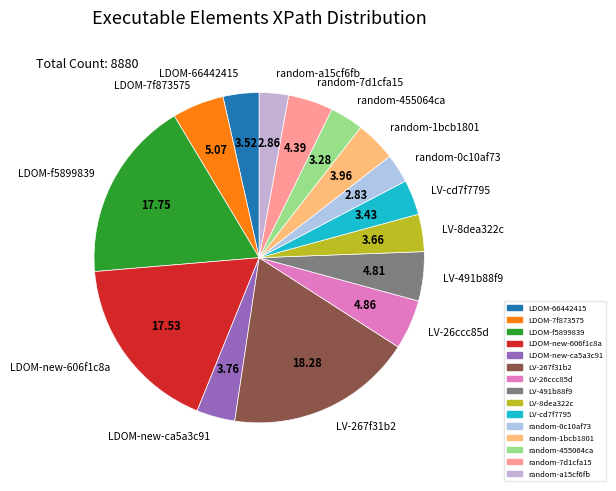

Approximately how many times larger is the value at random-a15cf6fb compared to random-7d1cfa15?

0.7